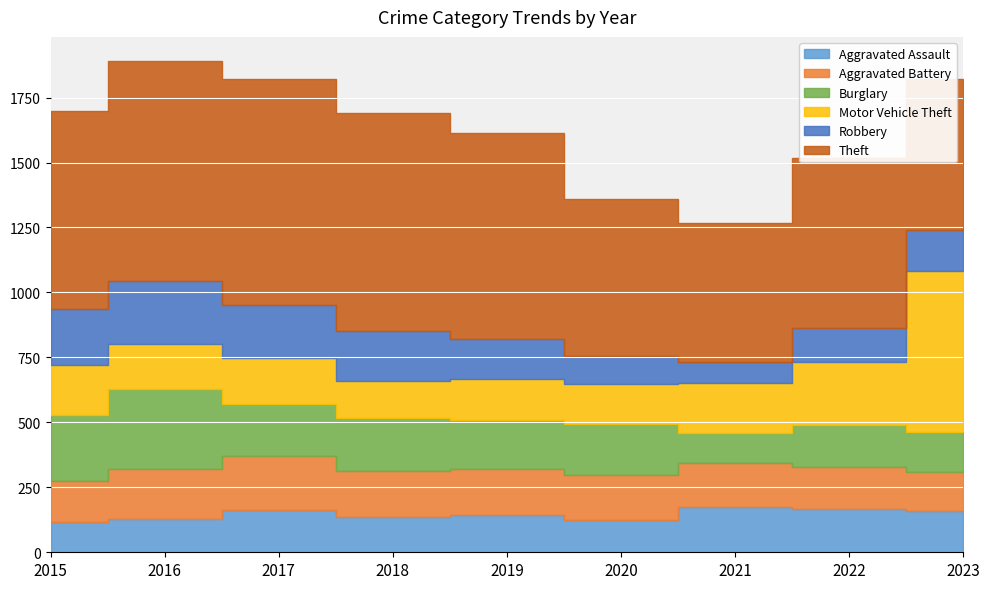

Does the chart display data point markers on the line(s)?

No